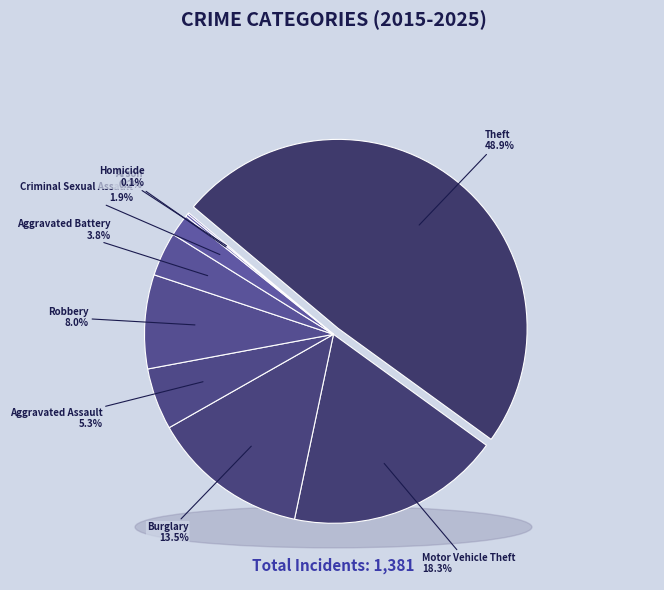

Which has a higher value, Motor Vehicle Theft or Aggravated Battery?

Motor Vehicle Theft